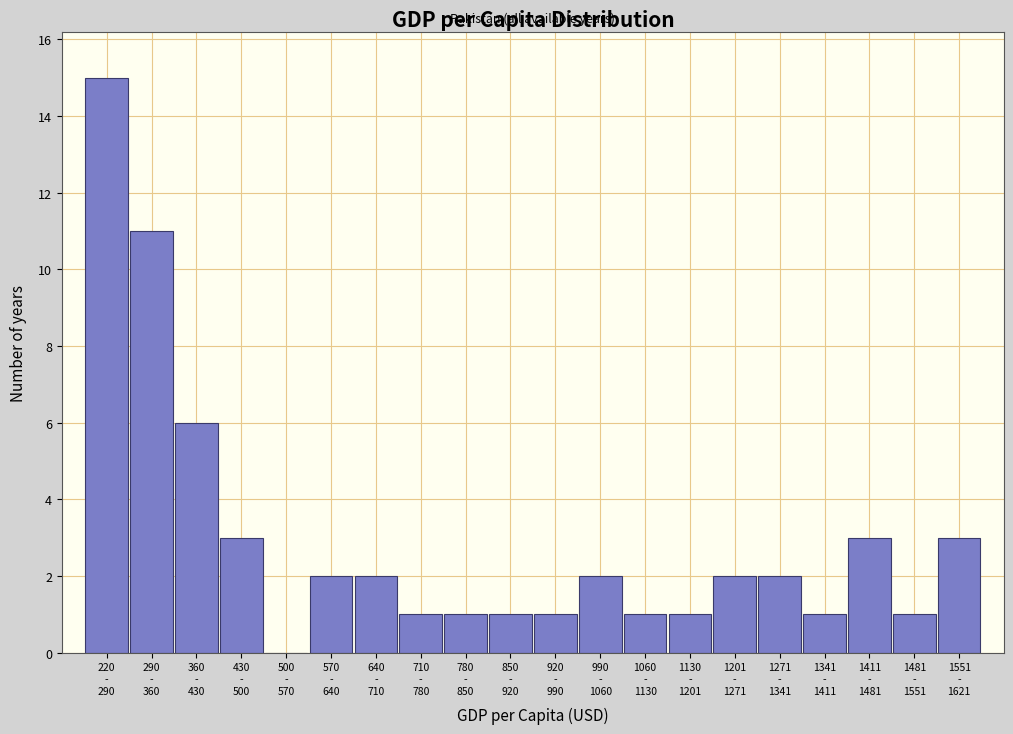

What is the maximum value shown in the chart?

15